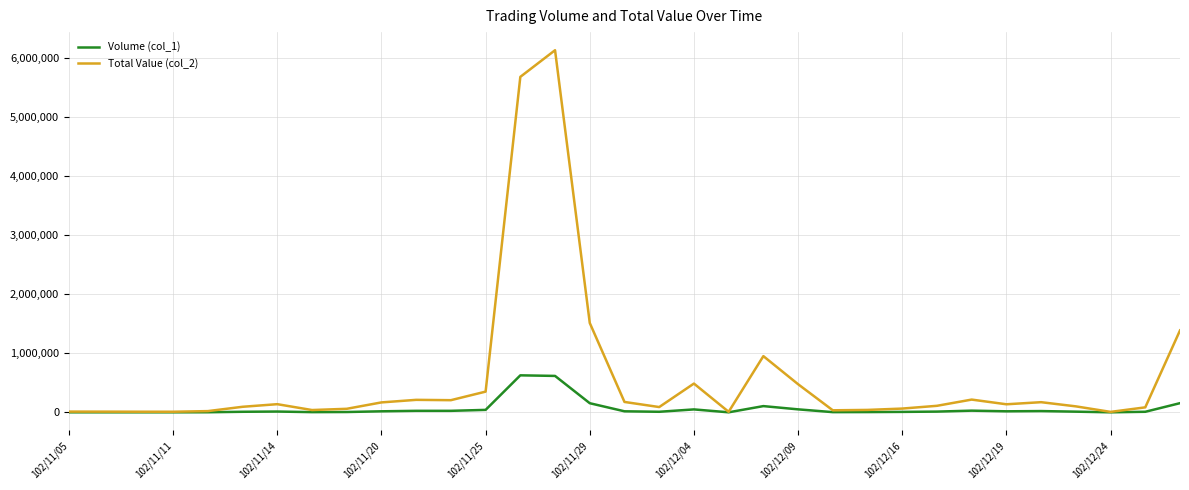

What is the greatest value displayed?

6130650